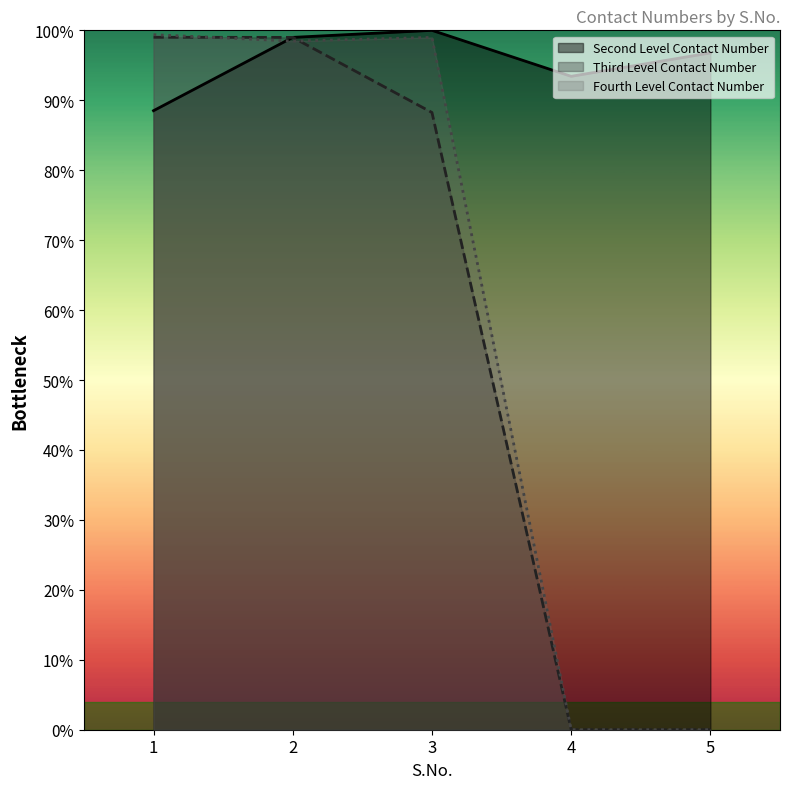

What is the value of the Second Level Contact Number point at the 1st from the left?

88.5